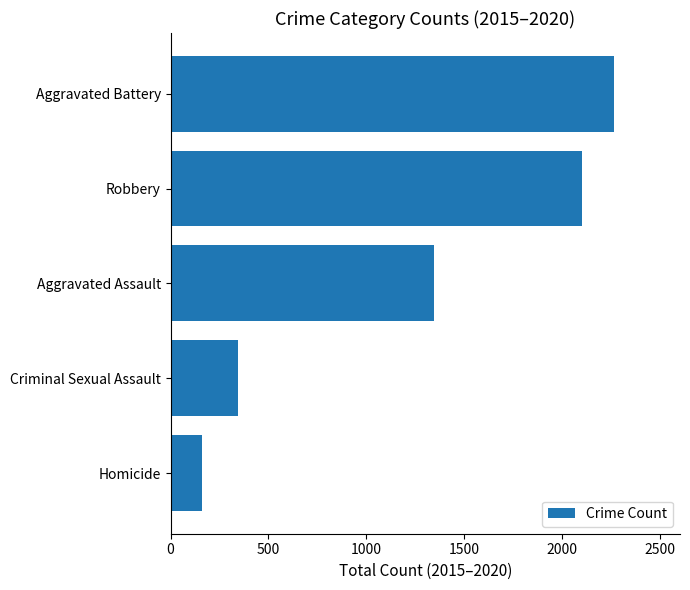

Are the bars grouped side by side (vs. stacked)?

No